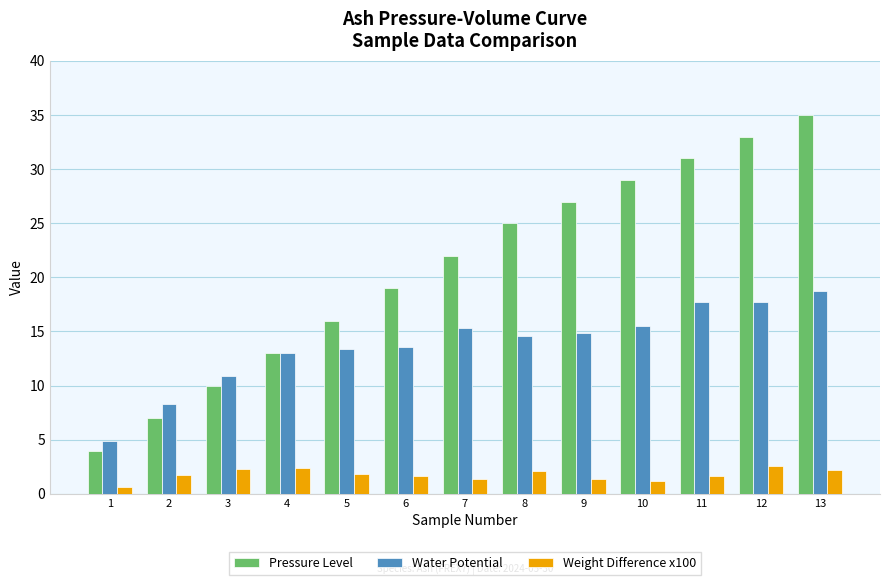

Is the value of Pressure Level at 11 greater than the value of Weight Difference x100 at 11?

Yes